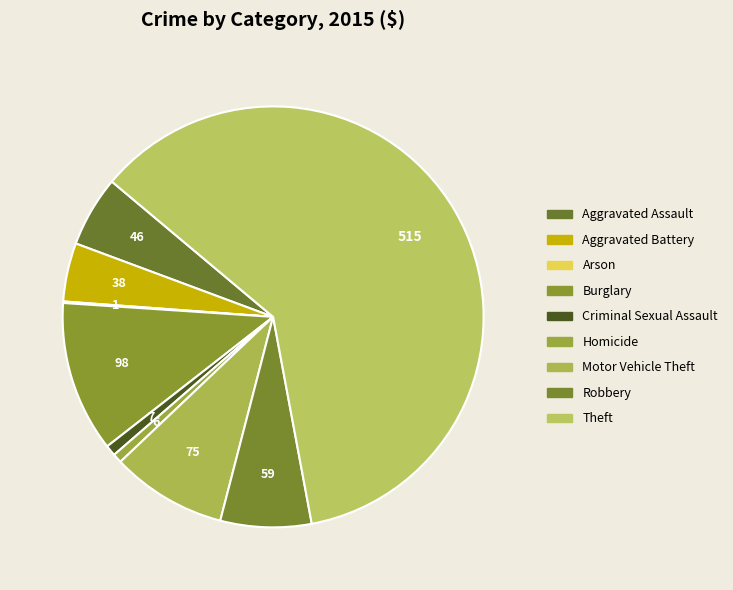

What percentage is NOT represented by Aggravated Battery?

95.5%